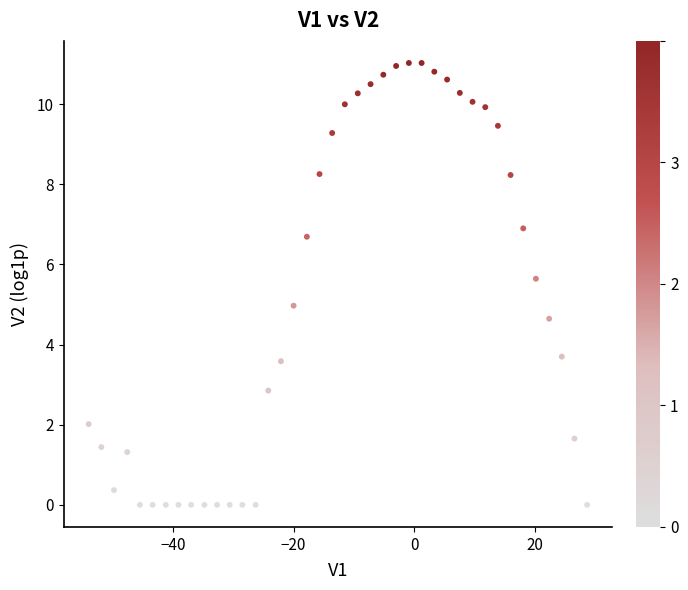

What is the range of X values (max minus min)?

82.7